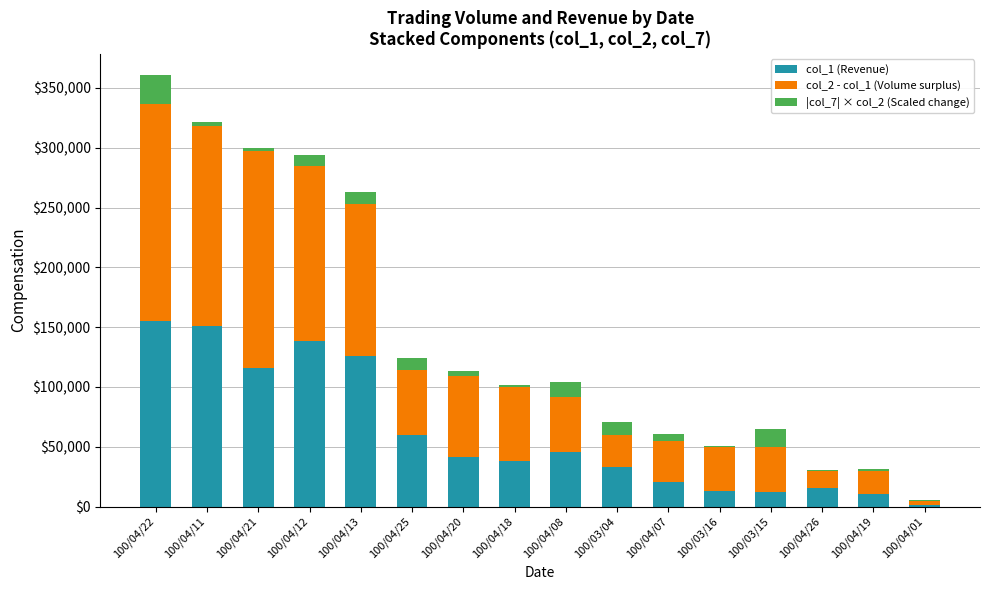

At which category is the sum across all series the highest?

100/04/22